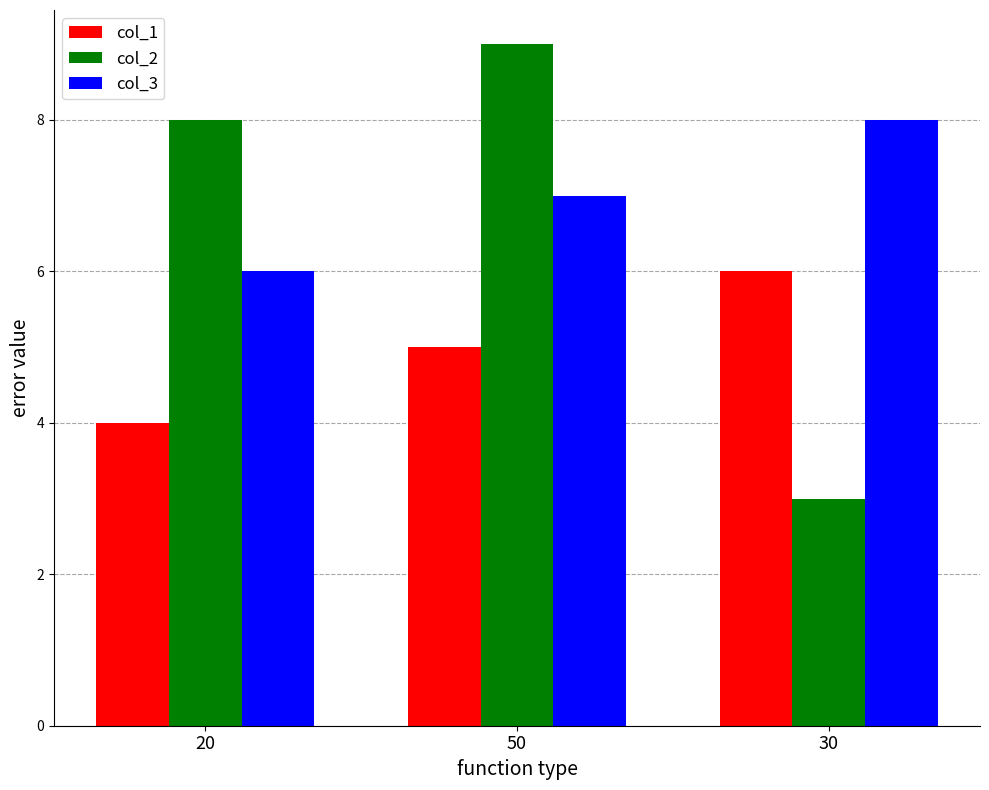

How many values in the col_3 series are below 7?

1